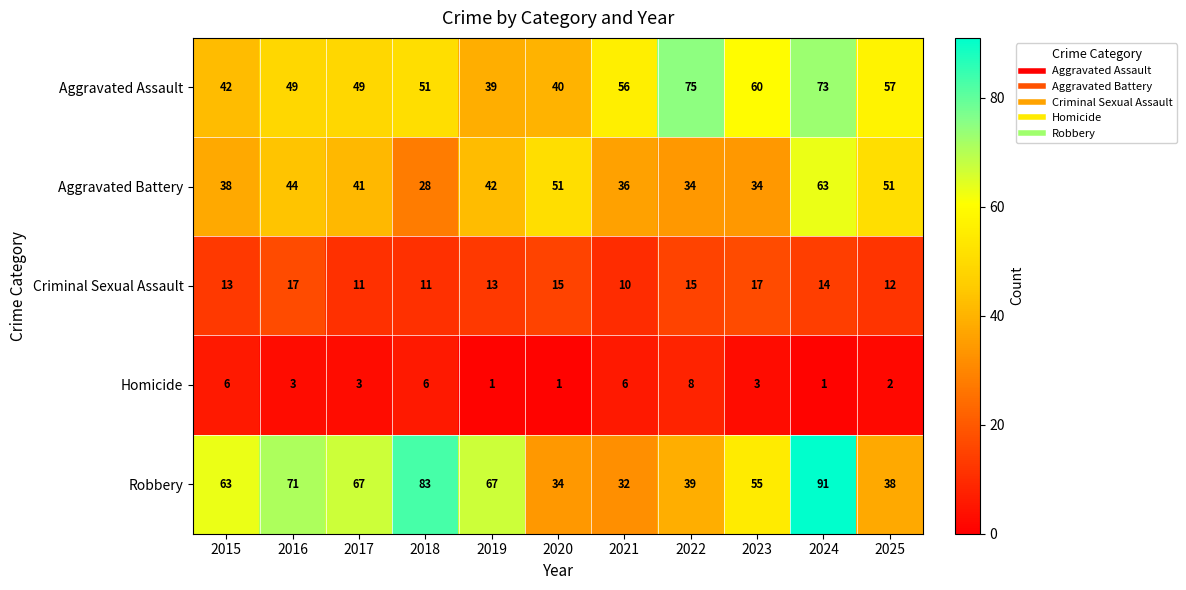

Which series has the largest range (max minus min)?

Robbery